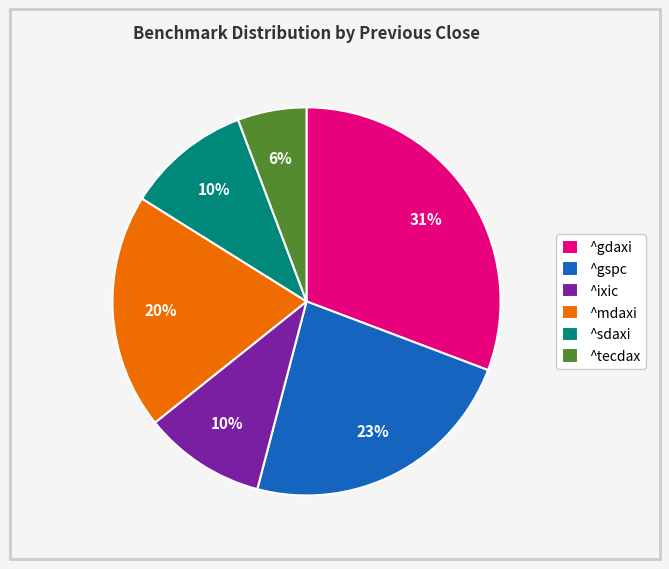

Between ^gspc and ^mdaxi, which is larger?

^gspc